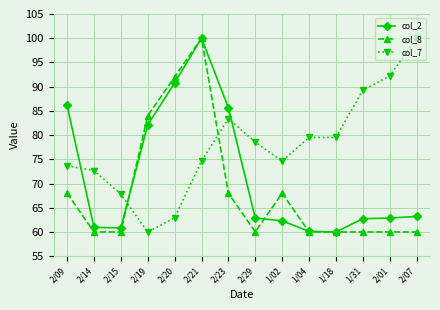

How many data points does each series have?

14